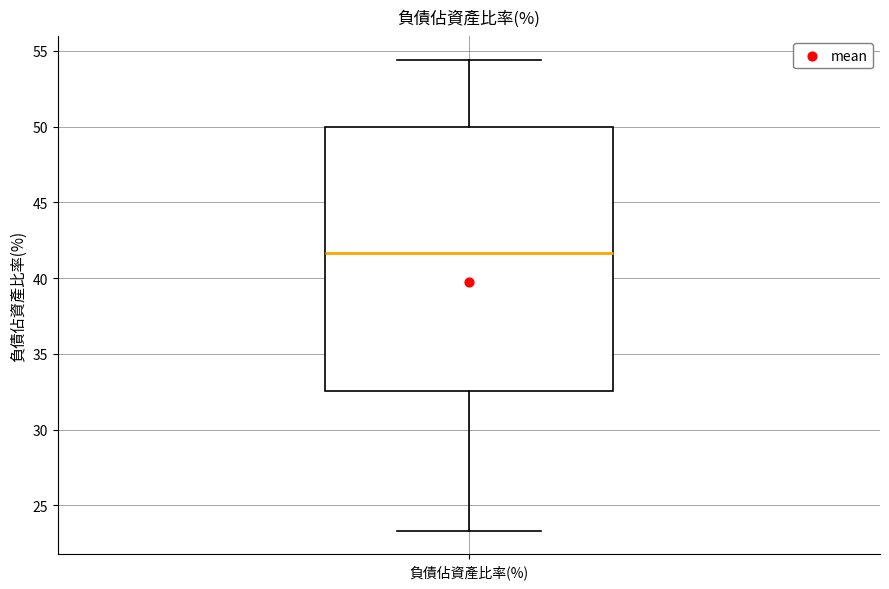

Where does the lower whisker of the box for 負債佔資產比率(%) end on the y-axis? The values are not printed on the chart, so give them approximately, as read against the axis.

23.5